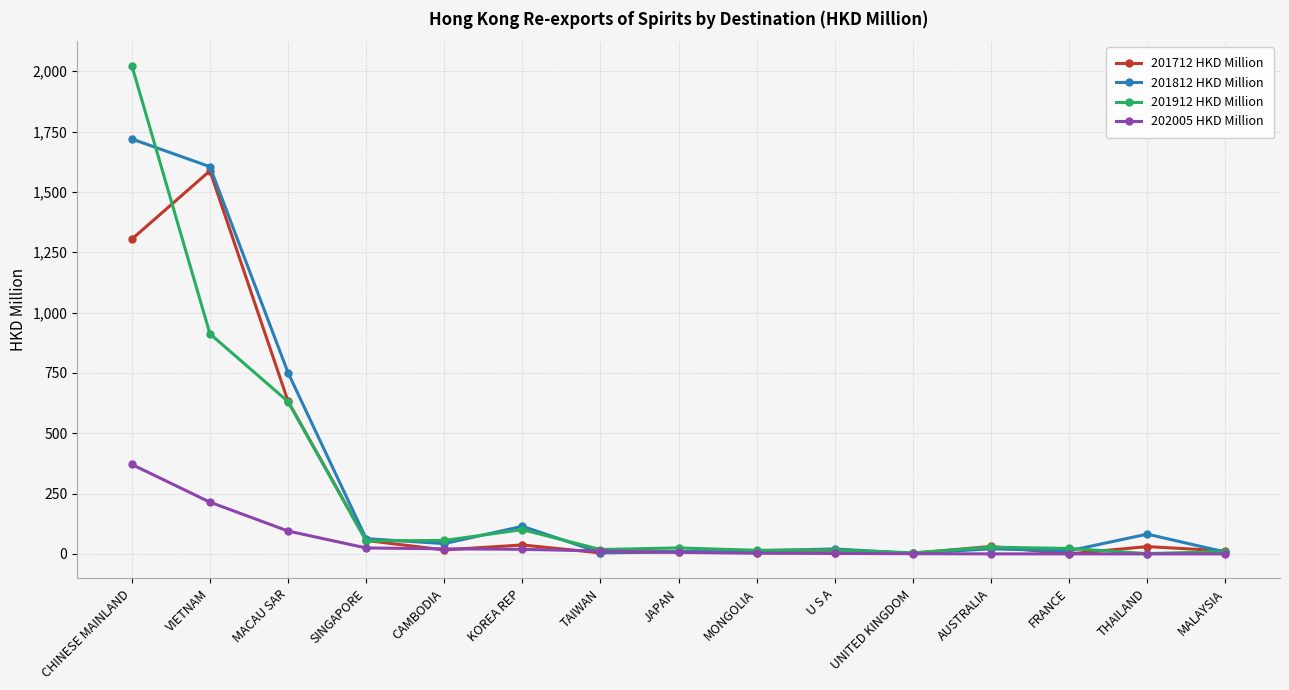

The 201712 HKD Million series shows 16.8 at CAMBODIA. True or false?

True